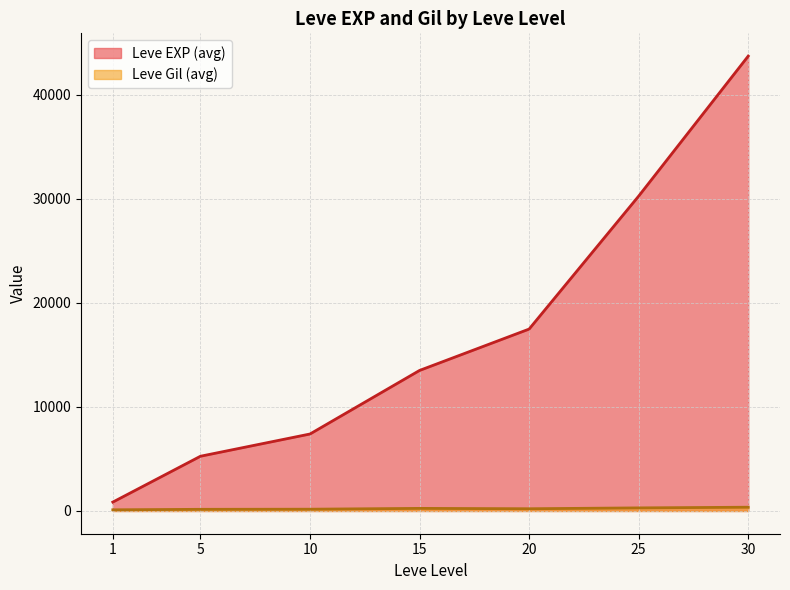

Which series has the largest range (max minus min)?

Leve EXP (avg)